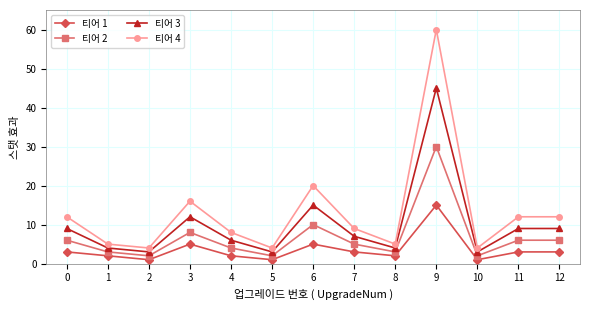

What is the maximum value shown in the chart?

60